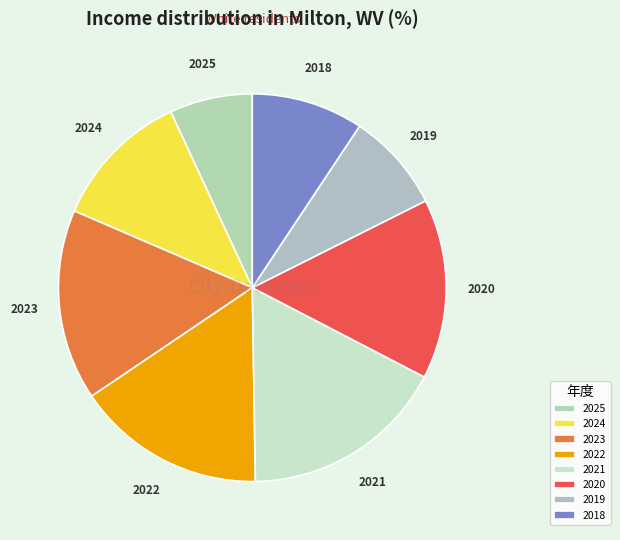

Count the number of slices in the pie.

8